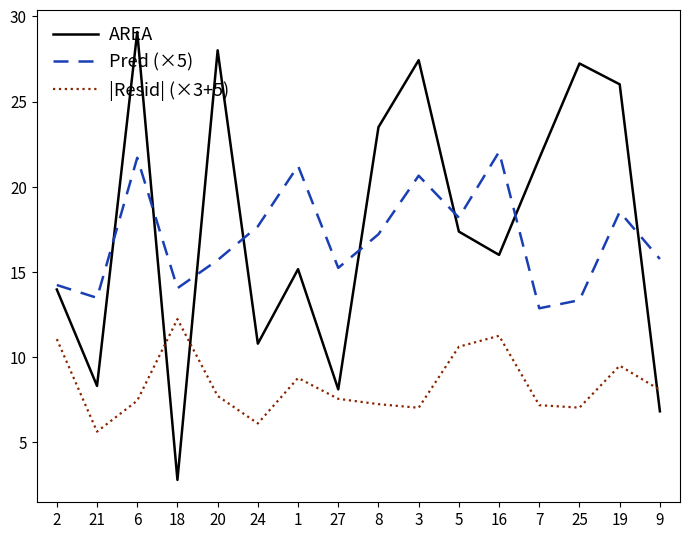

True or false: |Resid| (×3+5) has a value of 9.9 at 25.

False